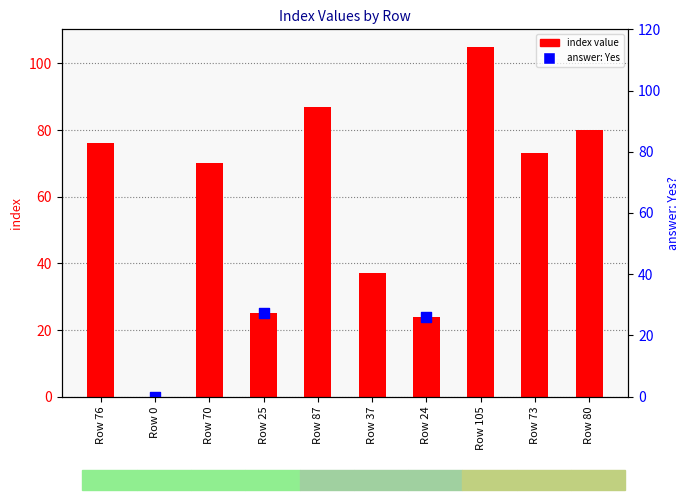

What is the change in value from Row 70 to Row 24?

-46